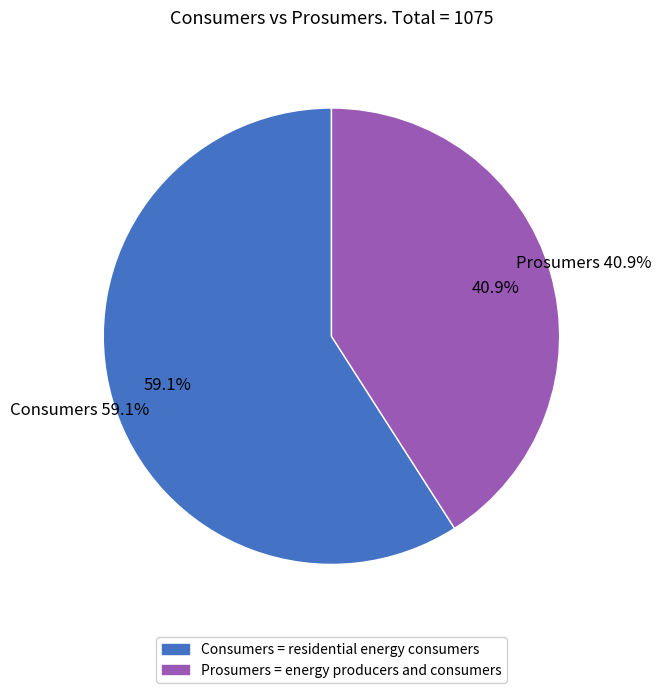

Between Prosumers and Consumers, which is larger?

Consumers